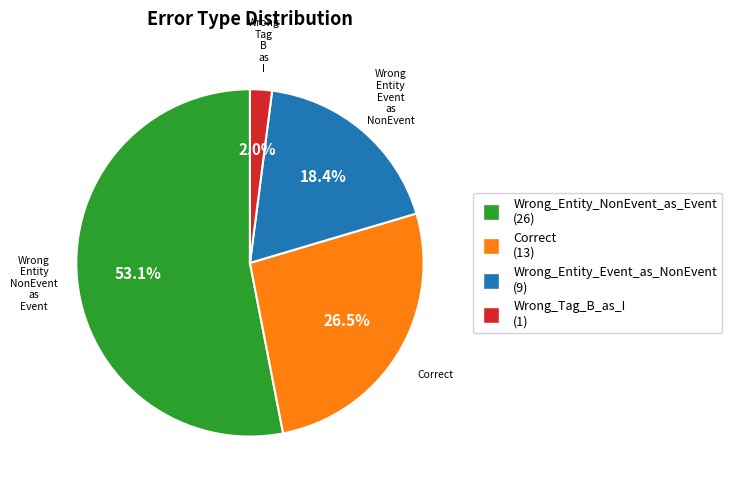

What percentage is the Wrong_Entity_Event_as_NonEvent slice, to the nearest percent?

18%